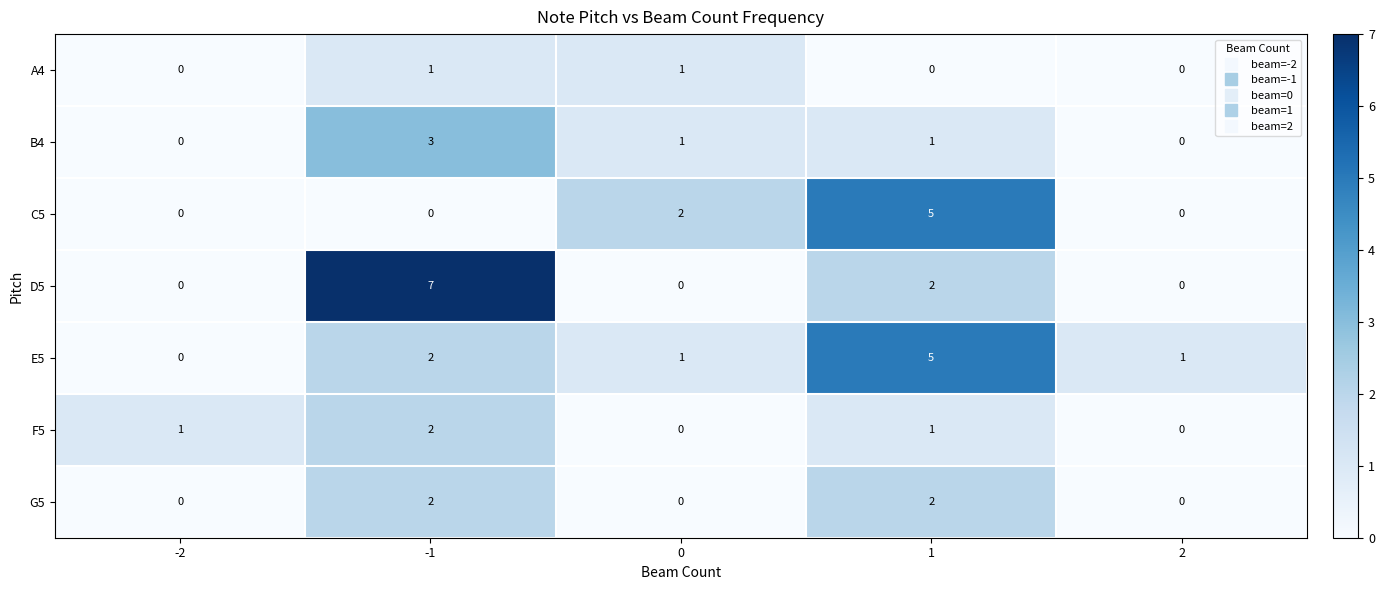

What is the sum of the E5 values at 1 and 0?

6